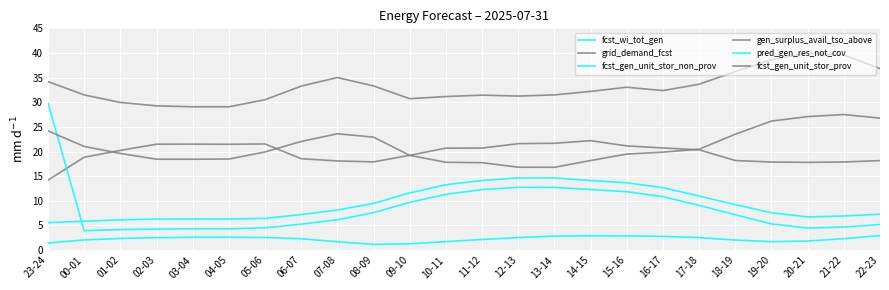

How many categories are shown in the chart?

24